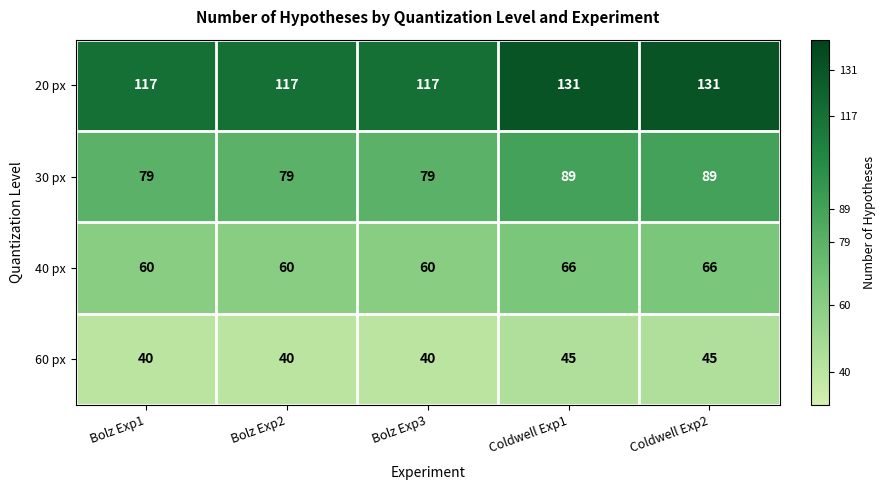

Reading left to right, transcribe all the data shown in this chart.

20 px: Bolz Exp1=117	Bolz Exp2=117	Bolz Exp3=117	Coldwell Exp1=131	Coldwell Exp2=131
30 px: Bolz Exp1=79	Bolz Exp2=79	Bolz Exp3=79	Coldwell Exp1=89	Coldwell Exp2=89
40 px: Bolz Exp1=60	Bolz Exp2=60	Bolz Exp3=60	Coldwell Exp1=66	Coldwell Exp2=66
60 px: Bolz Exp1=40	Bolz Exp2=40	Bolz Exp3=40	Coldwell Exp1=45	Coldwell Exp2=45